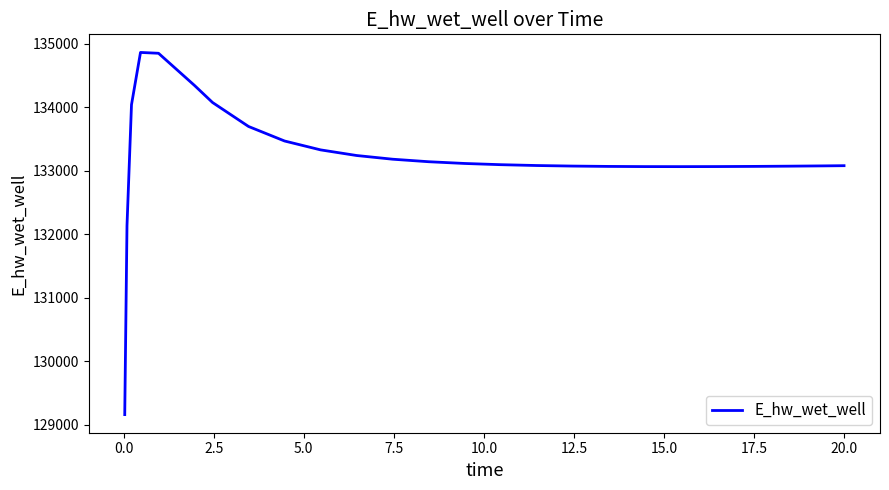

What is the greatest value displayed?

134865.8